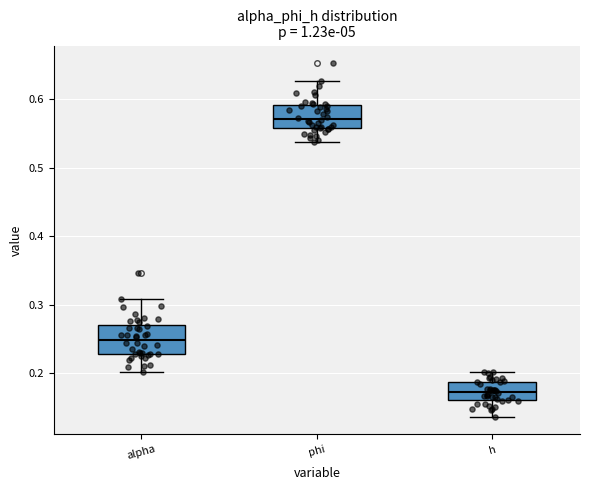

Reading left to right, transcribe this box plot: for each box, give where its median line is, the range the box spans, and where its two whiskers end, as read against the y-axis. The values are not printed on the chart, so give them approximately, as read against the axis.

alpha: median 0.25, box 0.23 to 0.27, whiskers 0.20 to 0.31
phi: median 0.57, box 0.56 to 0.59, whiskers 0.54 to 0.63
h: median 0.17, box 0.16 to 0.19, whiskers 0.14 to 0.20